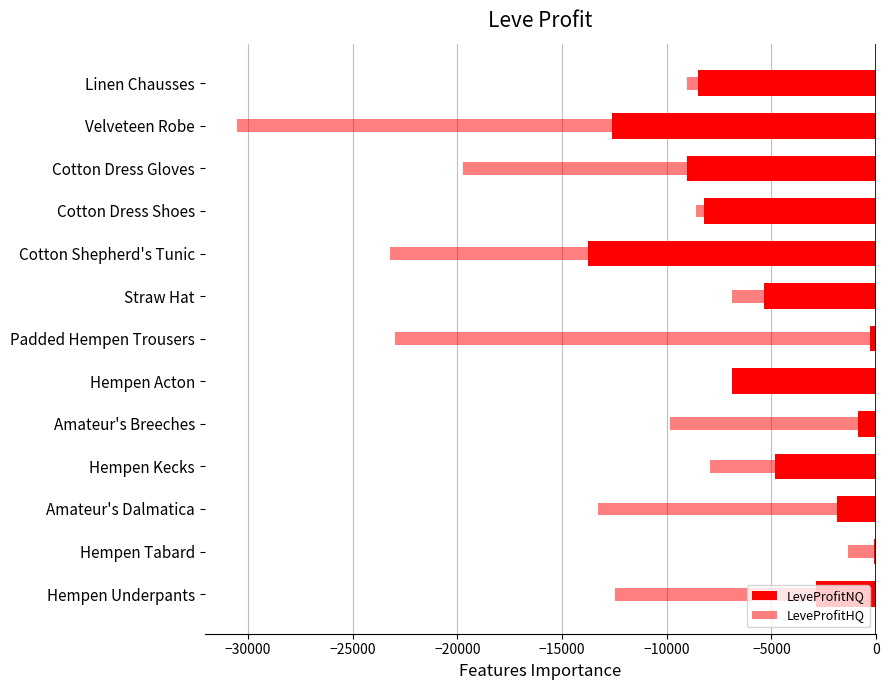

What is the difference between the second highest and minimum values in the LeveProfitHQ series?

29215.5